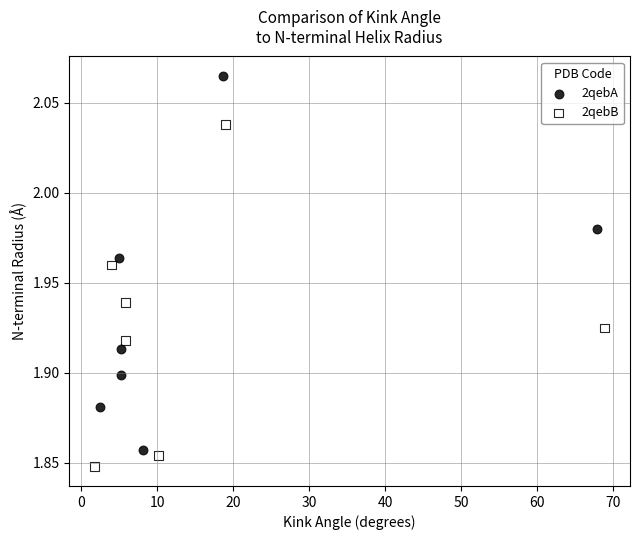

Which series reaches the maximum Y coordinate?

2qebA